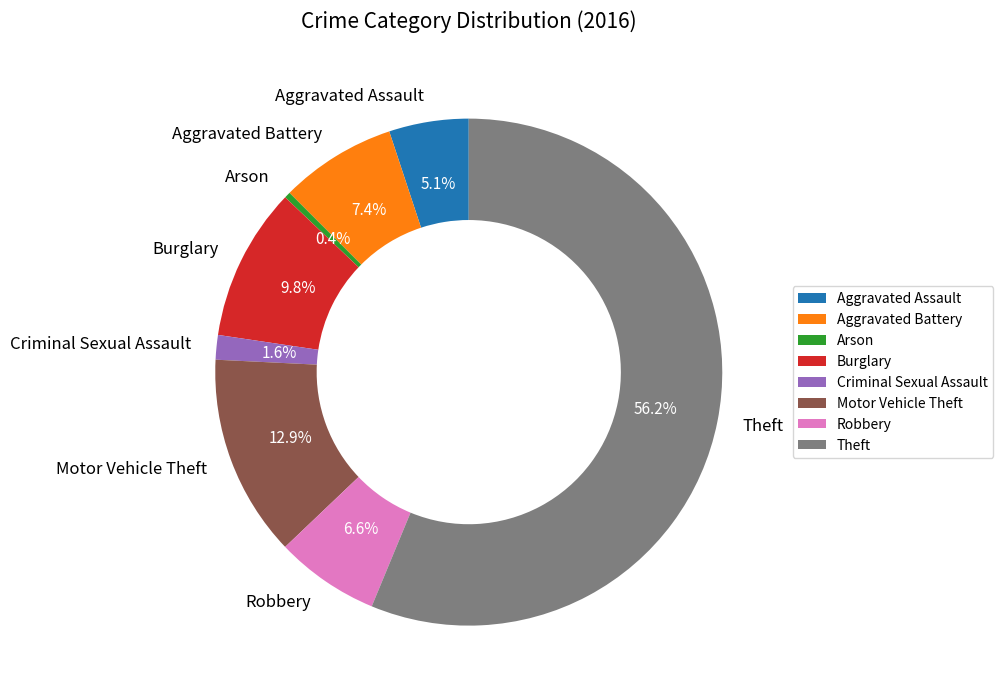

How many segments does this pie chart have?

8